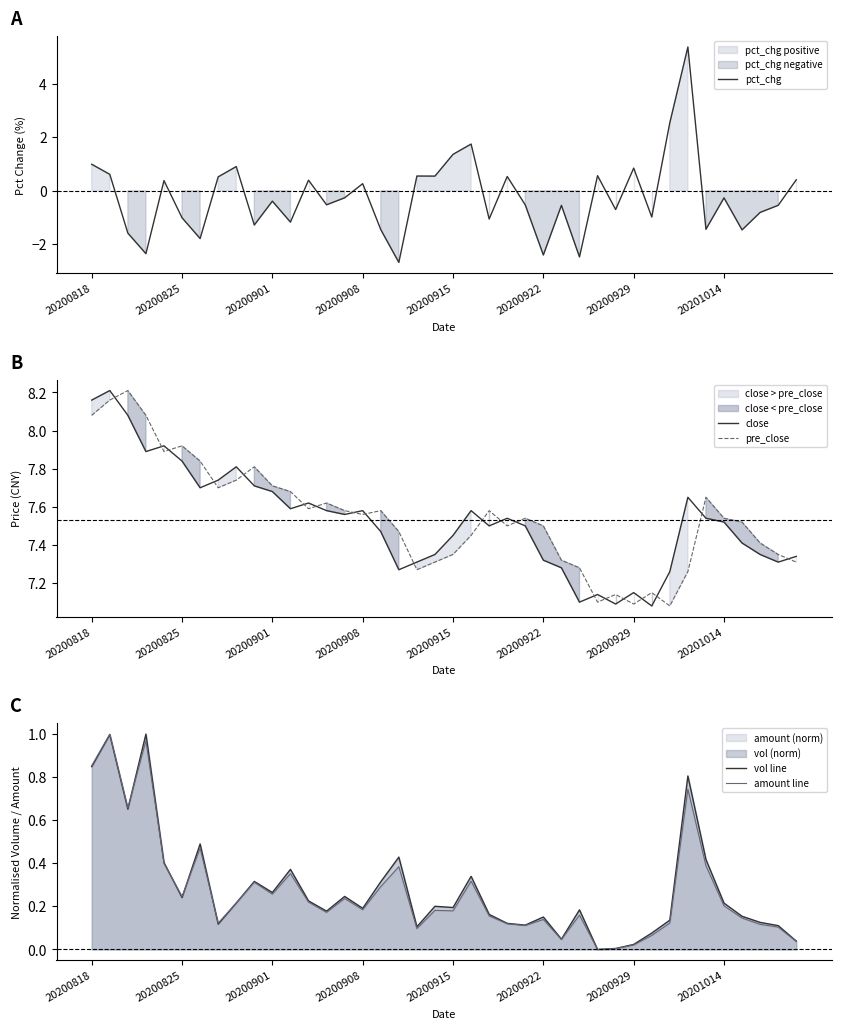

Rank the series by their maximum value, from lowest to highest.

vol line, amount line, pct_chg, close, pre_close